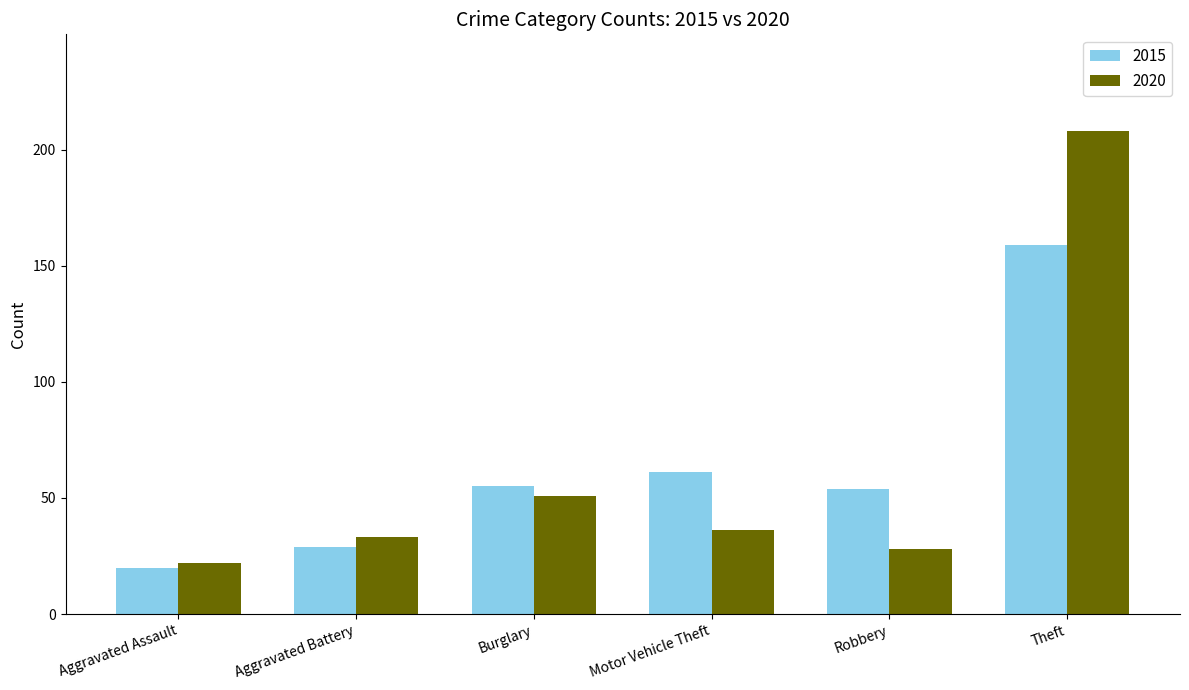

How many bars are there in total?

12